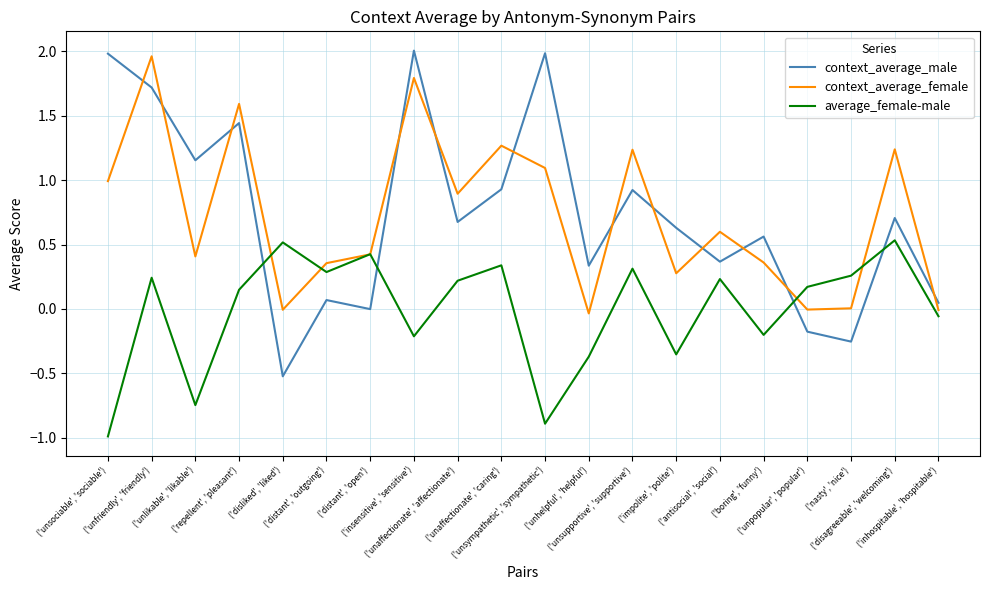

List the series in order of their peak value, highest first.

context_average_male, context_average_female, average_female-male